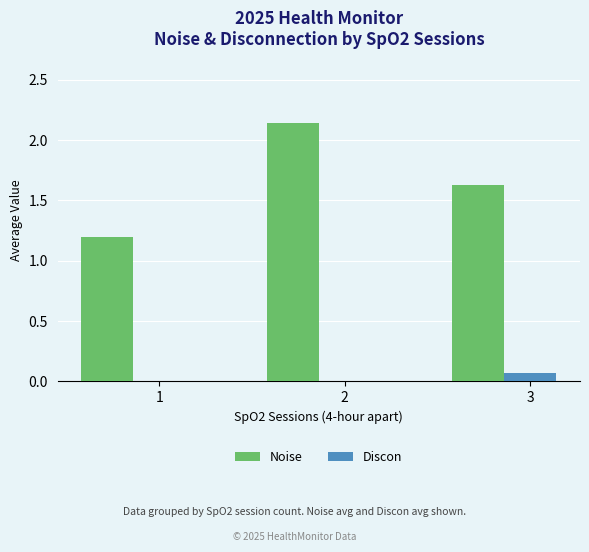

Is the value of Discon at 3 greater than the value of Noise at 1?

No